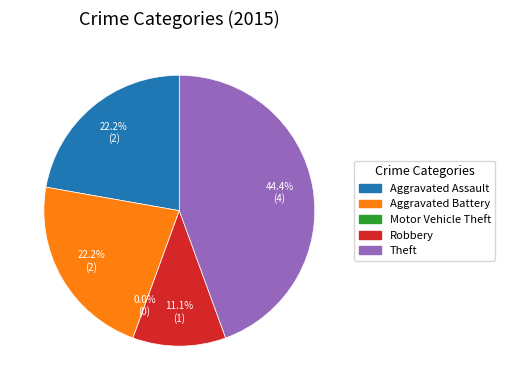

Which has a higher value, Aggravated Assault or Motor Vehicle Theft?

Aggravated Assault